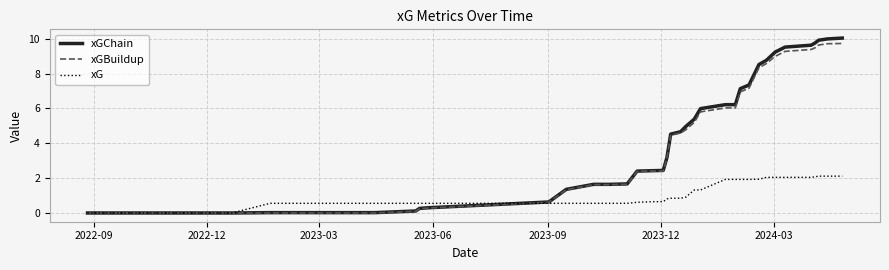

How many lines are shown in the chart?

3